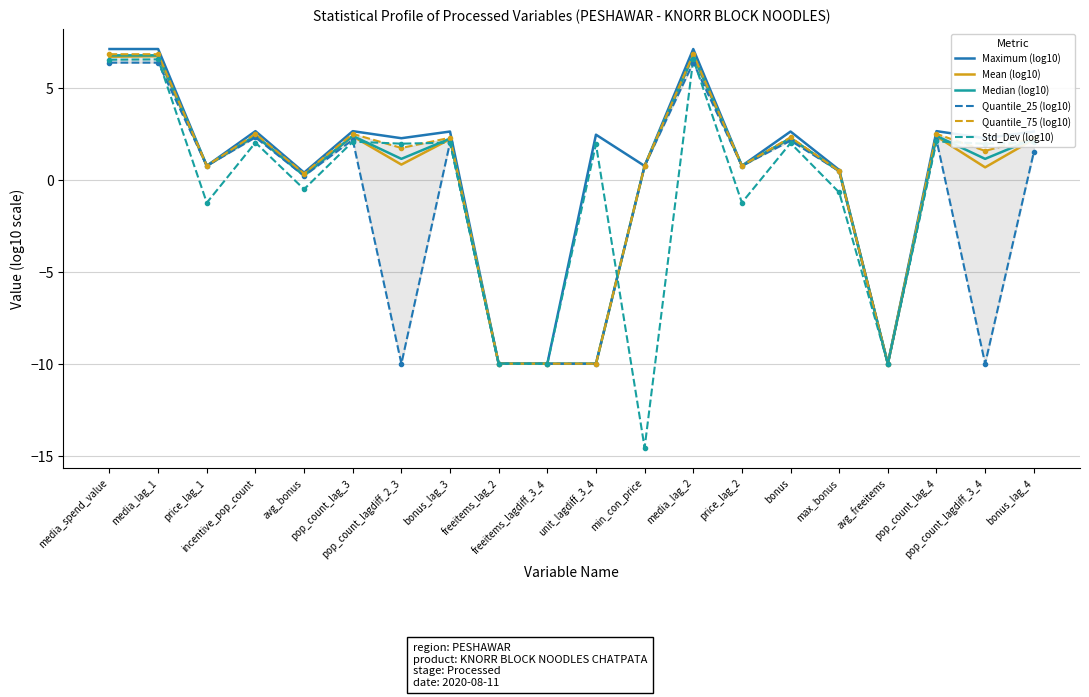

How many categories are shown in the chart?

20